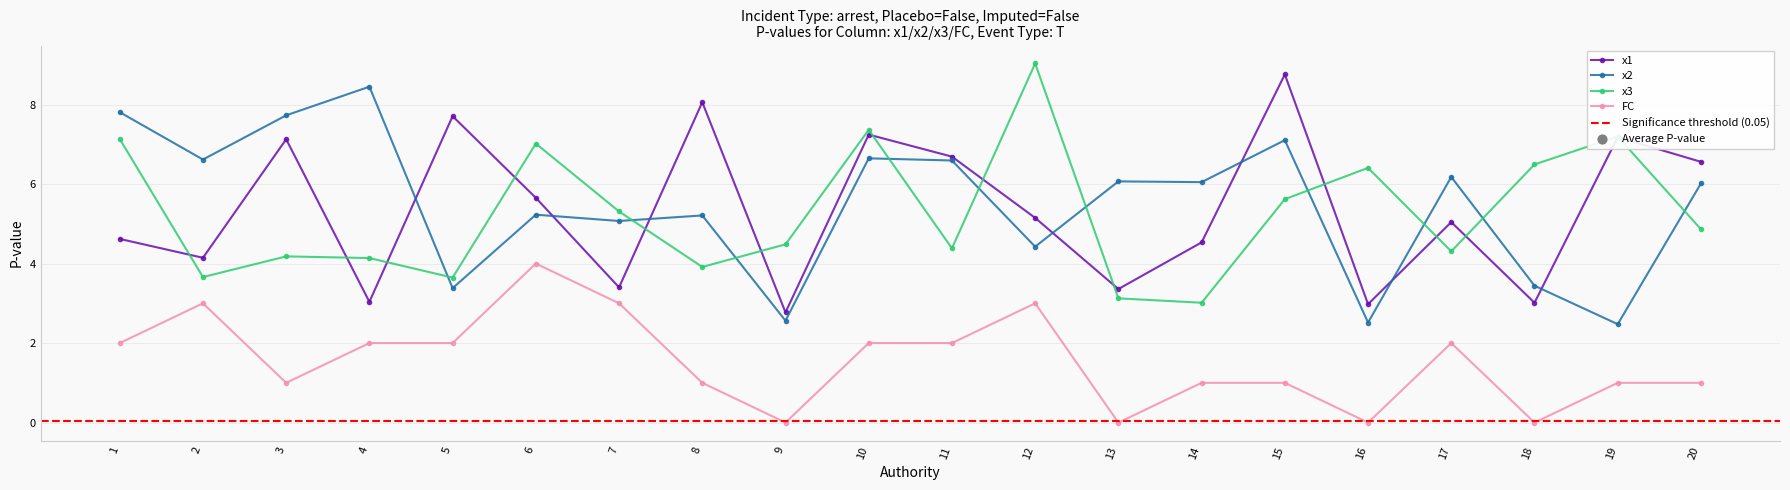

Which series contains the highest Y value?

x3